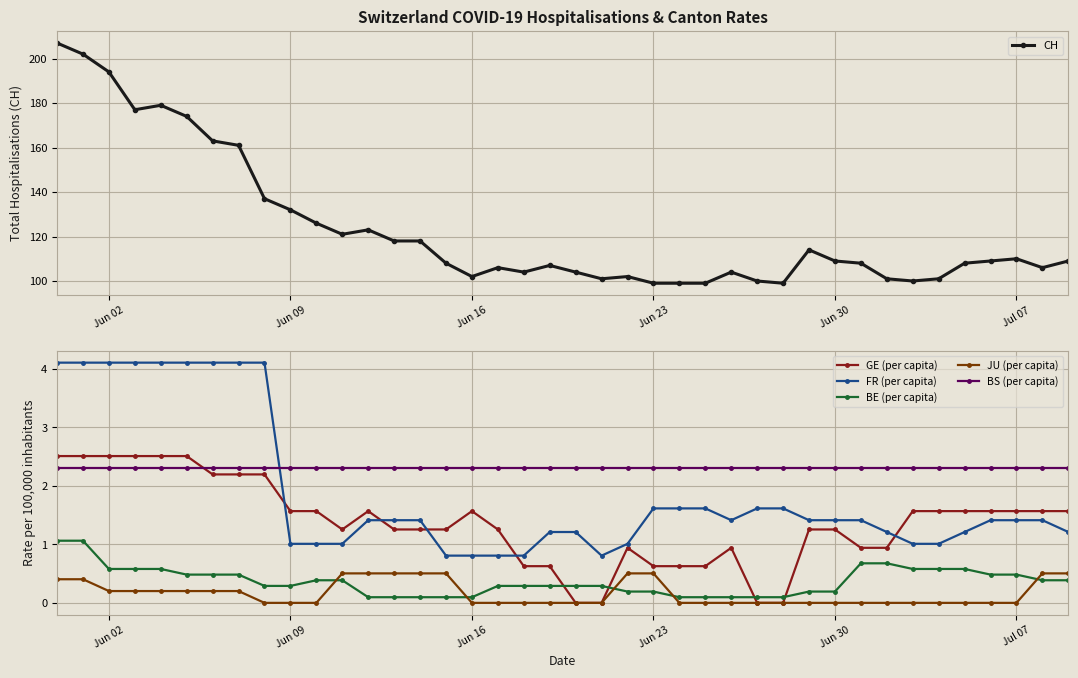

What is the lowest value of the BS (per capita) series?

2.3